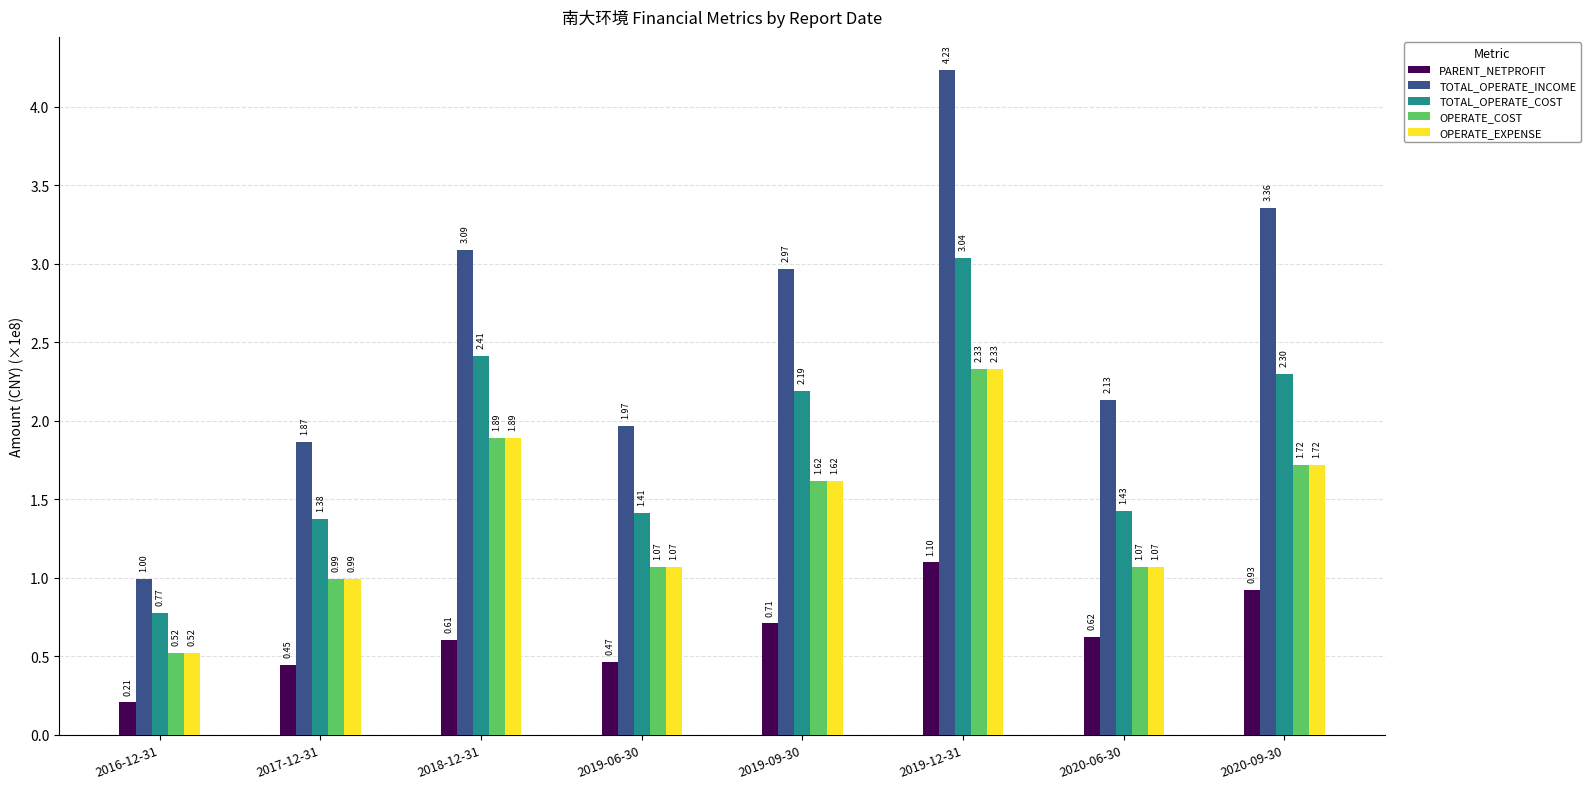

Which series changed the most between 2017-12-31 and 2019-12-31?

TOTAL_OPERATE_INCOME